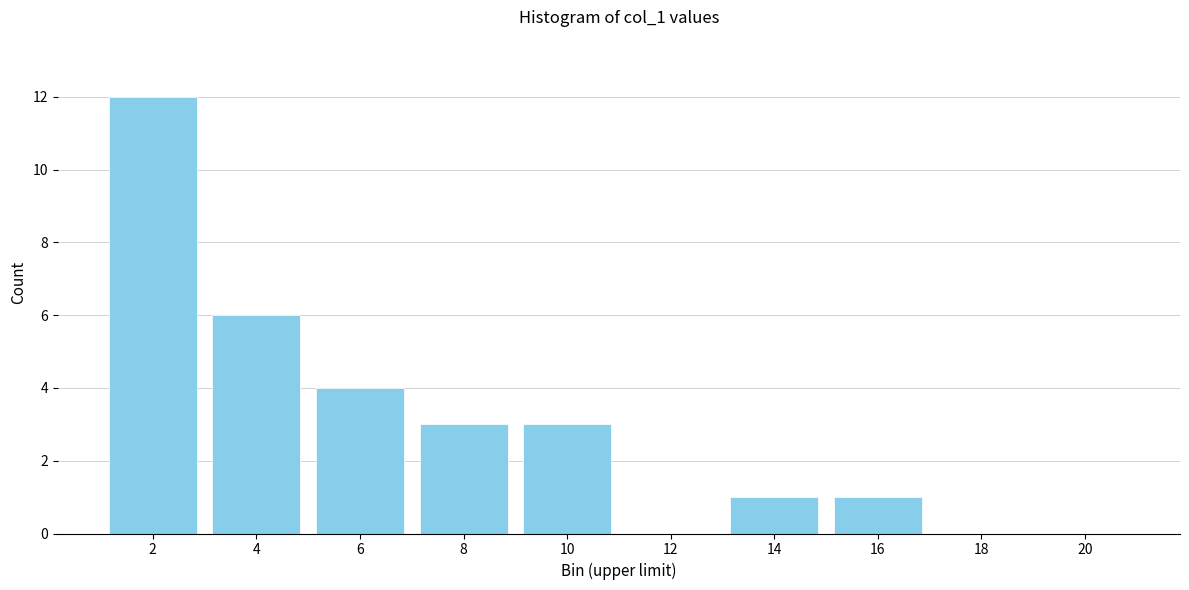

Reading left to right, extract all data points from this chart.

2=12	4=6	6=4	8=3	10=3	12=0	14=1	16=1	18=0	20=0